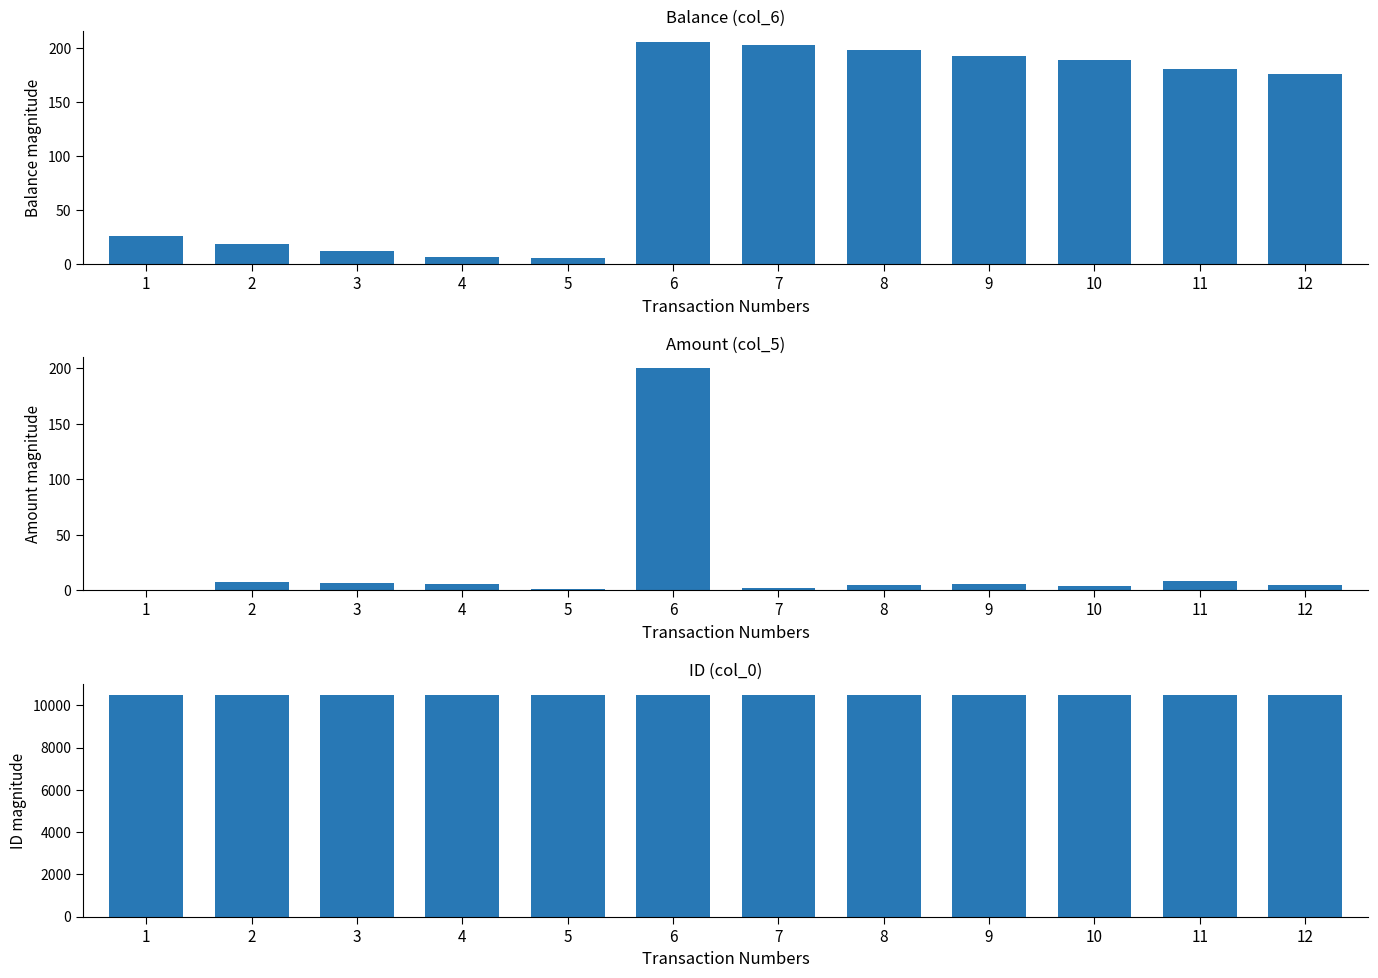

Between 9 and 1, which is larger?

9